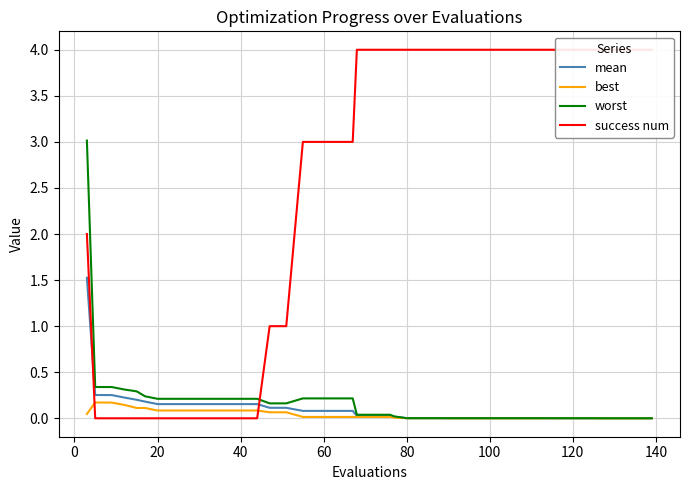

True or false: success num has more than 0 interior local peaks.

False